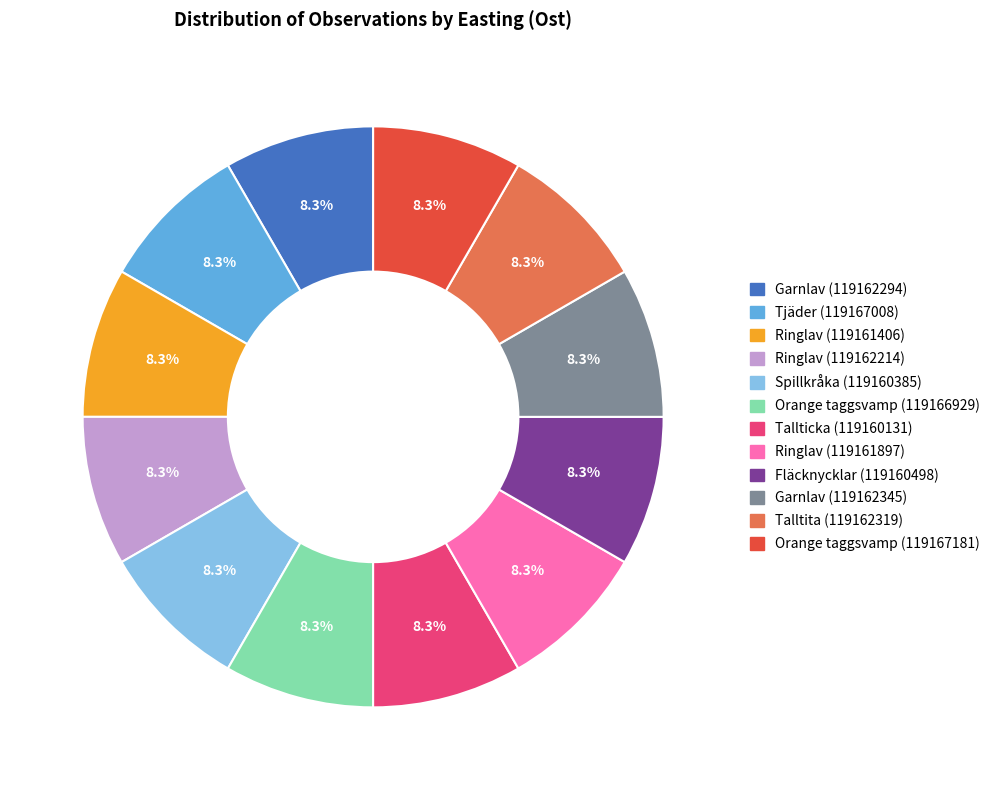

To the nearest percent, what percentage of the pie is Orange taggsvamp (119167181)?

8%